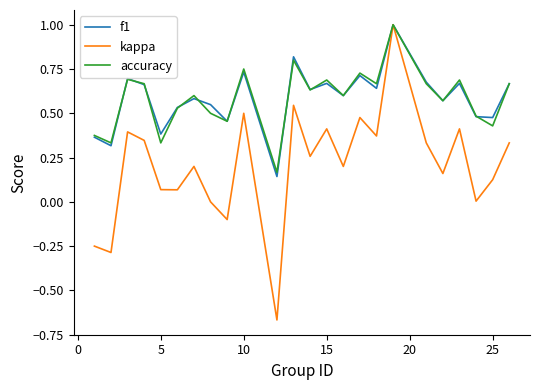

Which series has the largest range (max minus min)?

kappa